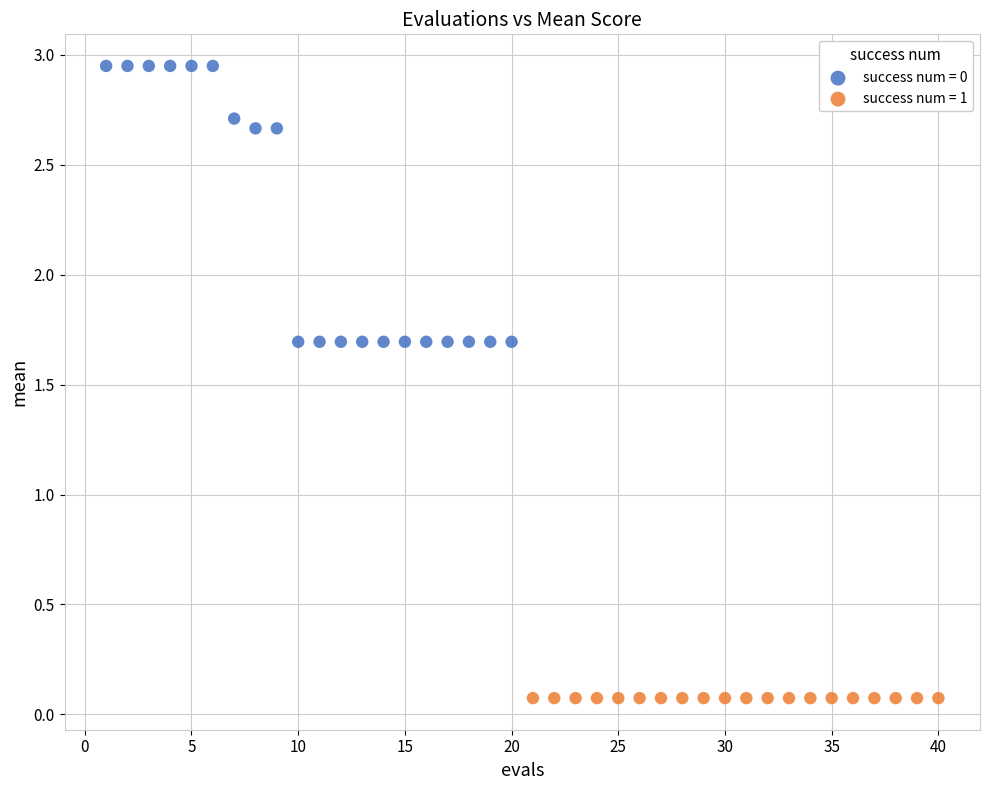

Which series reaches the minimum Y coordinate?

success num = 1